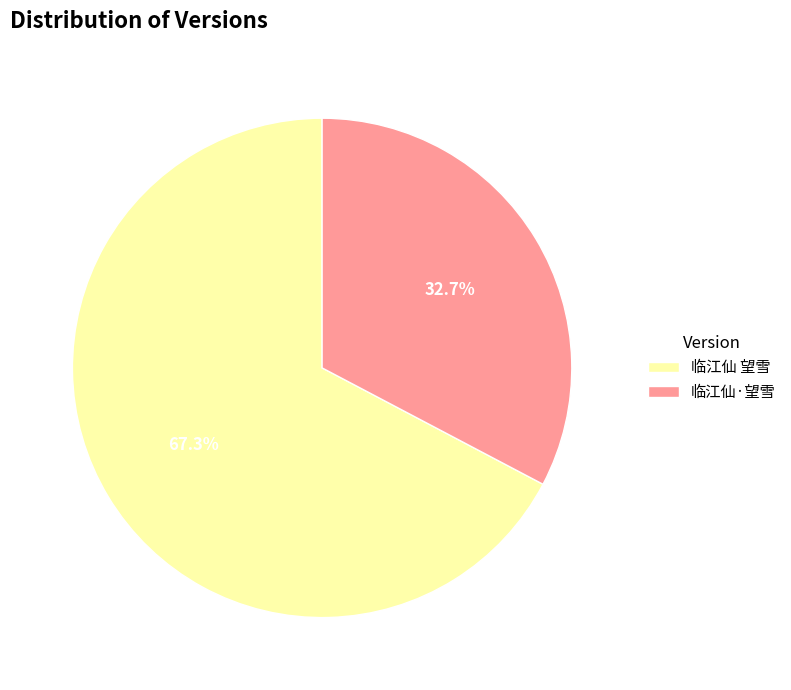

To the nearest percent, what is the difference between the 临江仙·望雪 and 临江仙 望雪 slice percentages?

35%